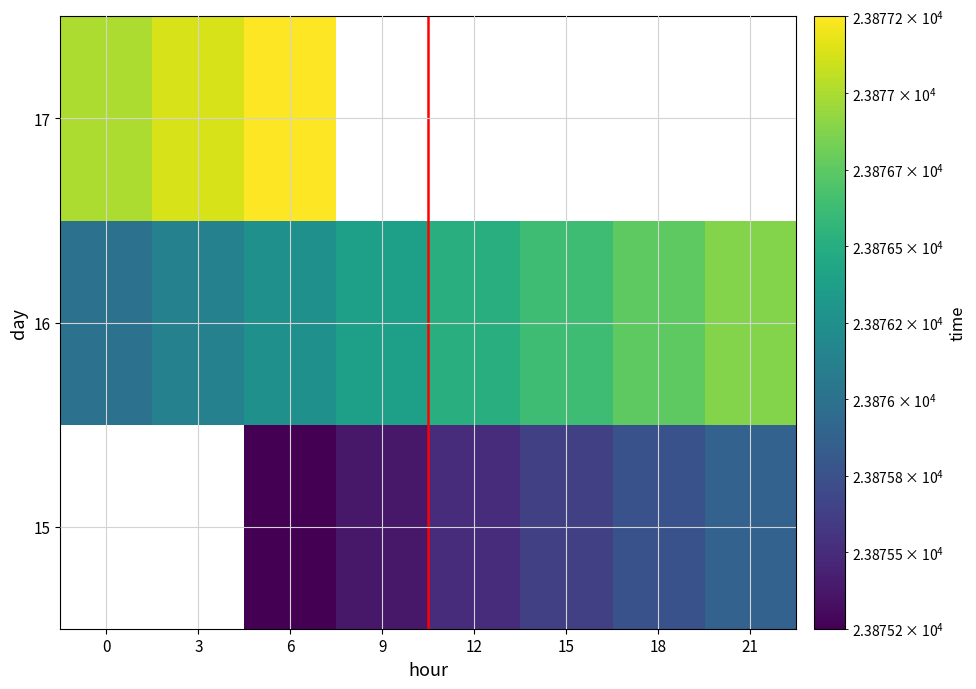

What value does the 16 series have at 15?

23876.6